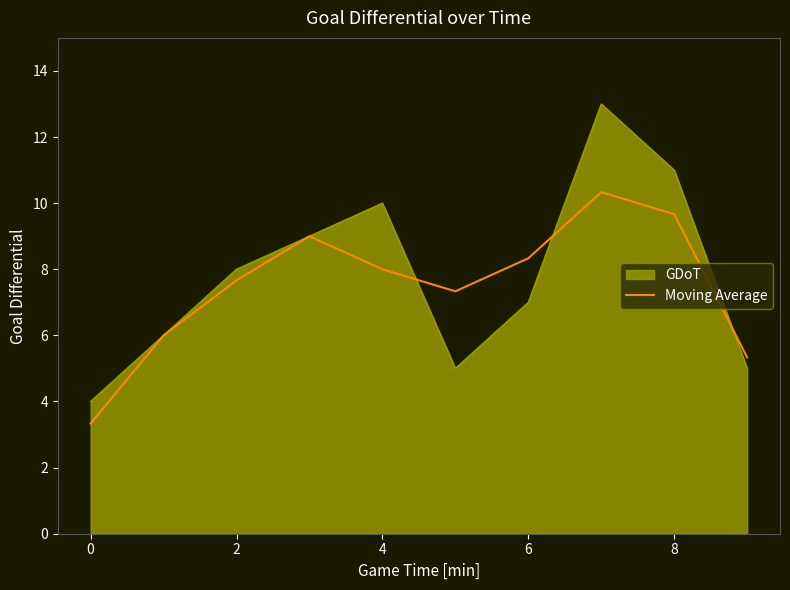

What is the highest value of the Moving Average series?

10.3